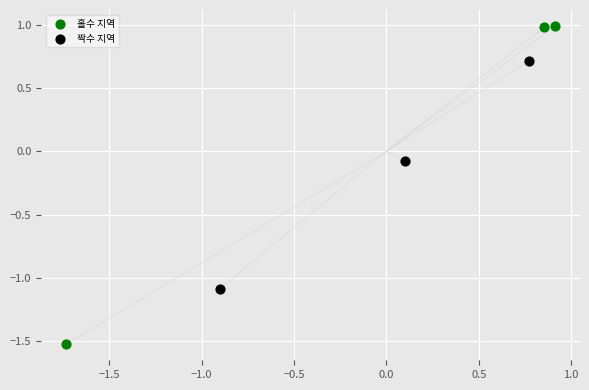

What are all the series names shown in the legend?

홀수 지역, 짝수 지역